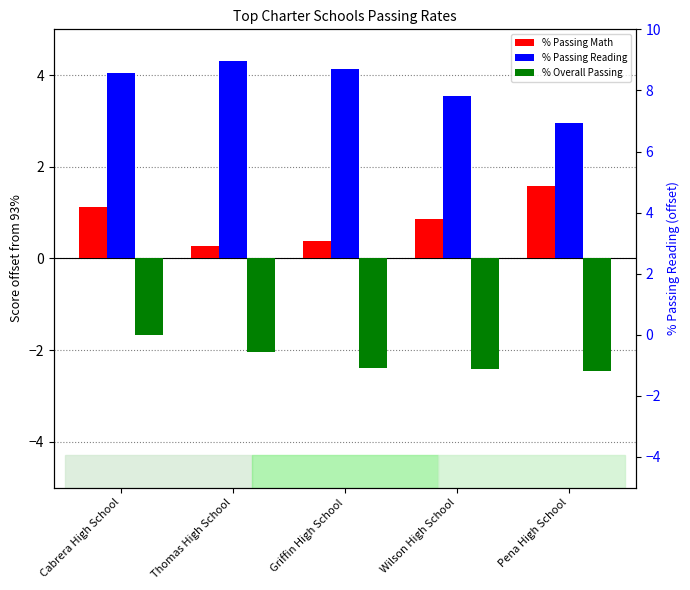

Which series has the largest total across all categories?

% Passing Reading